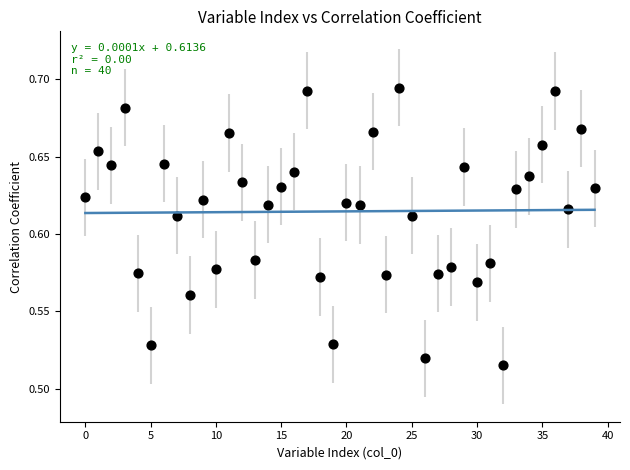

How many data points are displayed?

40